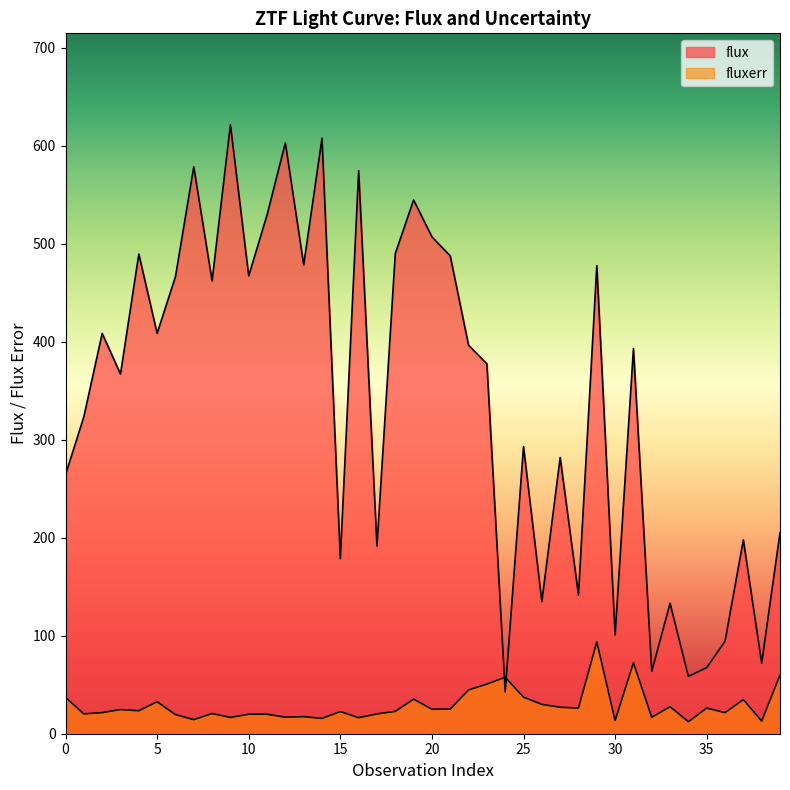

Reading left to right, extract all data points from this chart.

flux: 0=264.3	1=323.5	2=408.5	3=367.1	4=489.5	5=408.6	6=466.4	7=578.5	8=462.0	9=621.5	10=467.2	11=529.3	12=602.9	13=478.4	14=607.7	15=178.7	16=574.5	17=191.5	18=489.9	19=544.6	20=507.1	21=487.6	22=396.4	23=377.5	24=42.7	25=293.0	26=134.8	27=281.9	28=141.5	29=477.7	30=100.8	31=393.0	32=63.7	33=133.1	34=58.5	35=67.5	36=94.4	37=197.8	38=72.0	39=205.2
fluxerr: 0=37.1	1=20.2	2=21.6	3=24.6	4=23.5	5=32.6	6=19.5	7=14.4	8=20.6	9=16.6	10=19.9	11=19.9	12=16.9	13=17.4	14=15.6	15=22.6	16=16.4	17=20.2	18=22.8	19=35.3	20=25.0	21=25.1	22=44.7	23=50.6	24=57.6	25=37.3	26=29.9	27=27.0	28=26.2	29=93.7	30=13.5	31=72.4	32=16.8	33=27.6	34=12.3	35=26.2	36=21.5	37=34.8	38=12.8	39=59.9